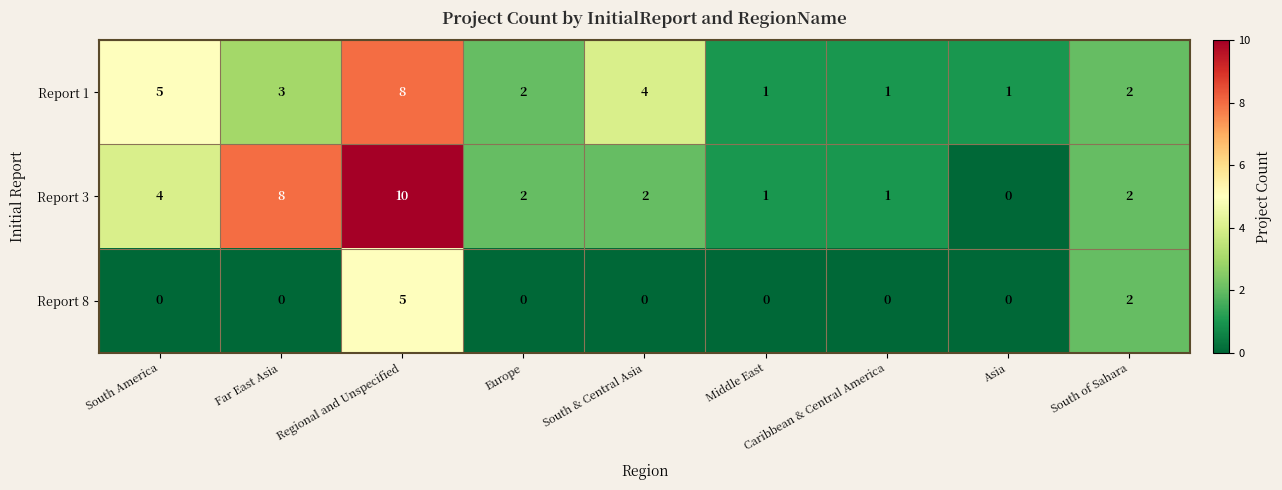

Count the number of categories in the chart.

9